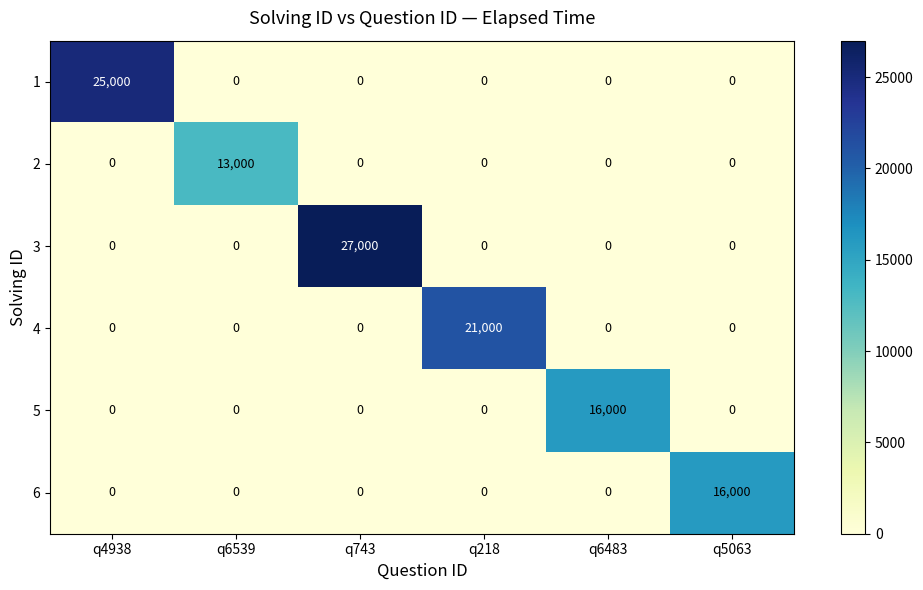

Count the number of categories in the chart.

6